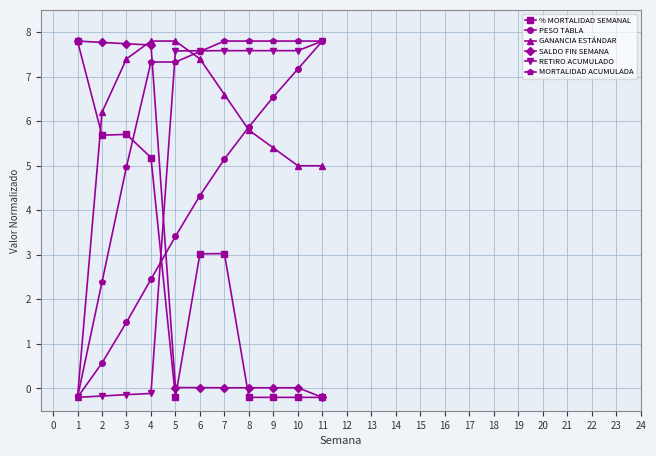

Is it true that PESO TABLA equals 5.2 at 5?

False